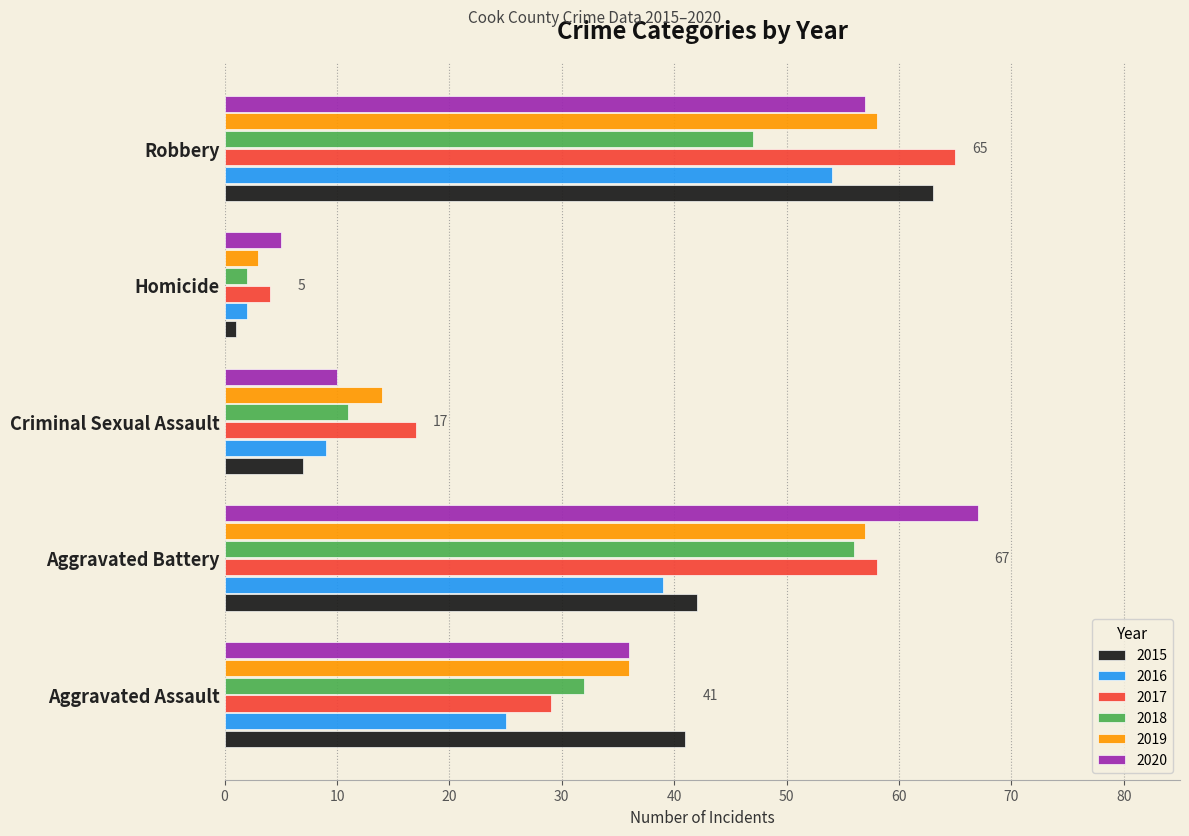

List the labels in order of 2020 value, smallest first.

Homicide, Criminal Sexual Assault, Aggravated Assault, Robbery, Aggravated Battery